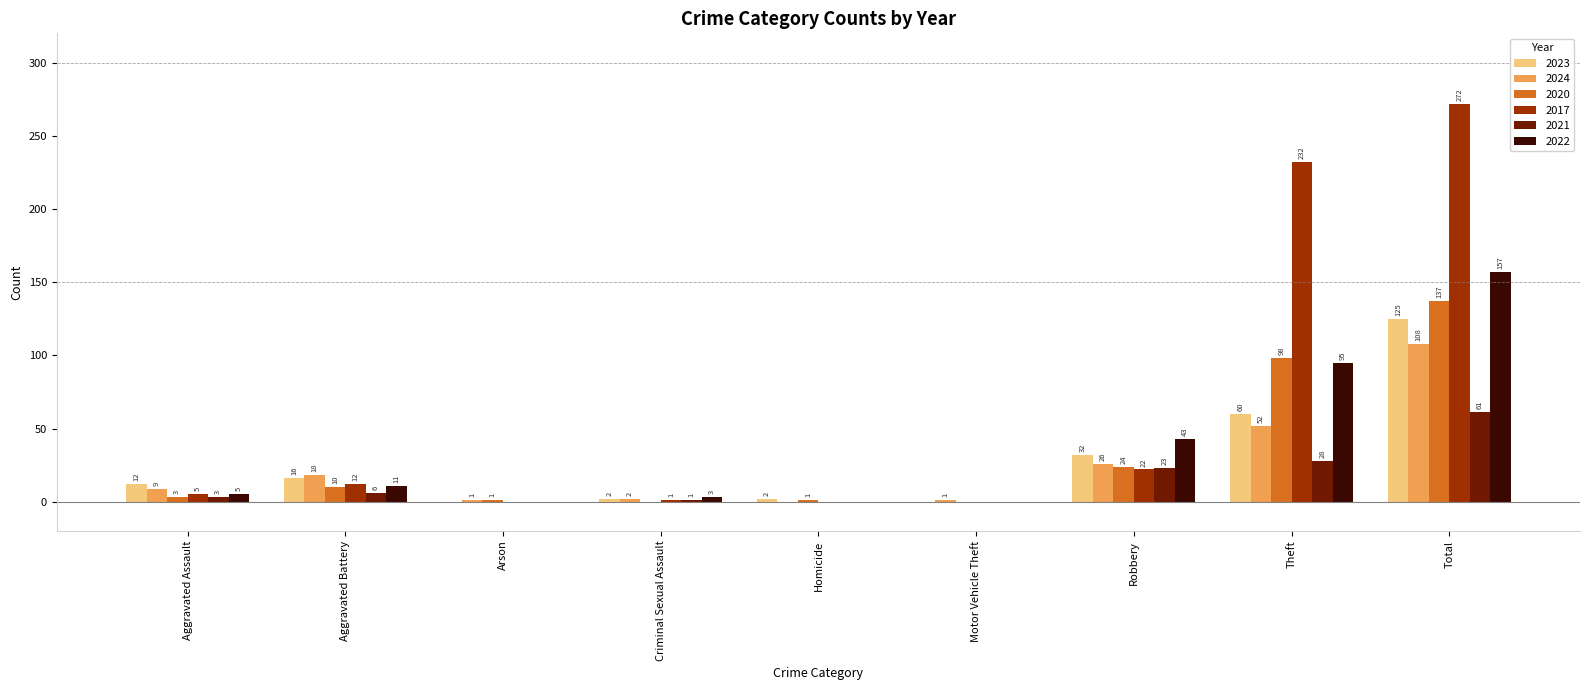

Reading left to right, extract all data points from this chart.

2023: Aggravated Assault=12	Aggravated Battery=16	Arson=0	Criminal Sexual Assault=2	Homicide=2	Motor Vehicle Theft=0	Robbery=32	Theft=60	Total=125
2024: Aggravated Assault=9	Aggravated Battery=18	Arson=1	Criminal Sexual Assault=2	Homicide=0	Motor Vehicle Theft=1	Robbery=26	Theft=52	Total=108
2020: Aggravated Assault=3	Aggravated Battery=10	Arson=1	Criminal Sexual Assault=0	Homicide=1	Motor Vehicle Theft=0	Robbery=24	Theft=98	Total=137
2017: Aggravated Assault=5	Aggravated Battery=12	Arson=0	Criminal Sexual Assault=1	Homicide=0	Motor Vehicle Theft=0	Robbery=22	Theft=232	Total=272
2021: Aggravated Assault=3	Aggravated Battery=6	Arson=0	Criminal Sexual Assault=1	Homicide=0	Motor Vehicle Theft=0	Robbery=23	Theft=28	Total=61
2022: Aggravated Assault=5	Aggravated Battery=11	Arson=0	Criminal Sexual Assault=3	Homicide=0	Motor Vehicle Theft=0	Robbery=43	Theft=95	Total=157